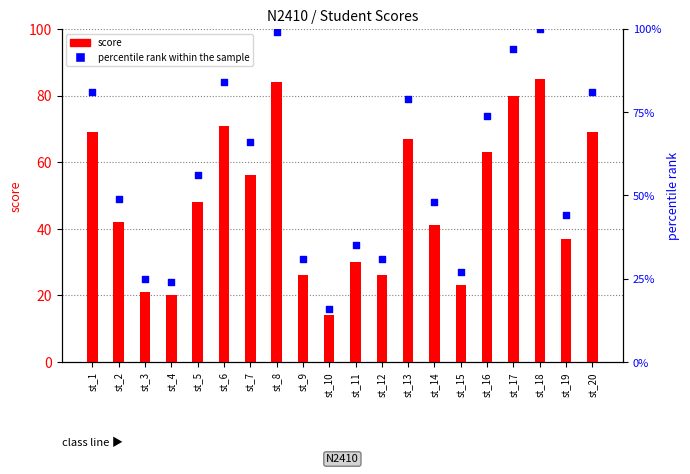

What are all the series names shown in the legend?

score, percentile rank within the sample